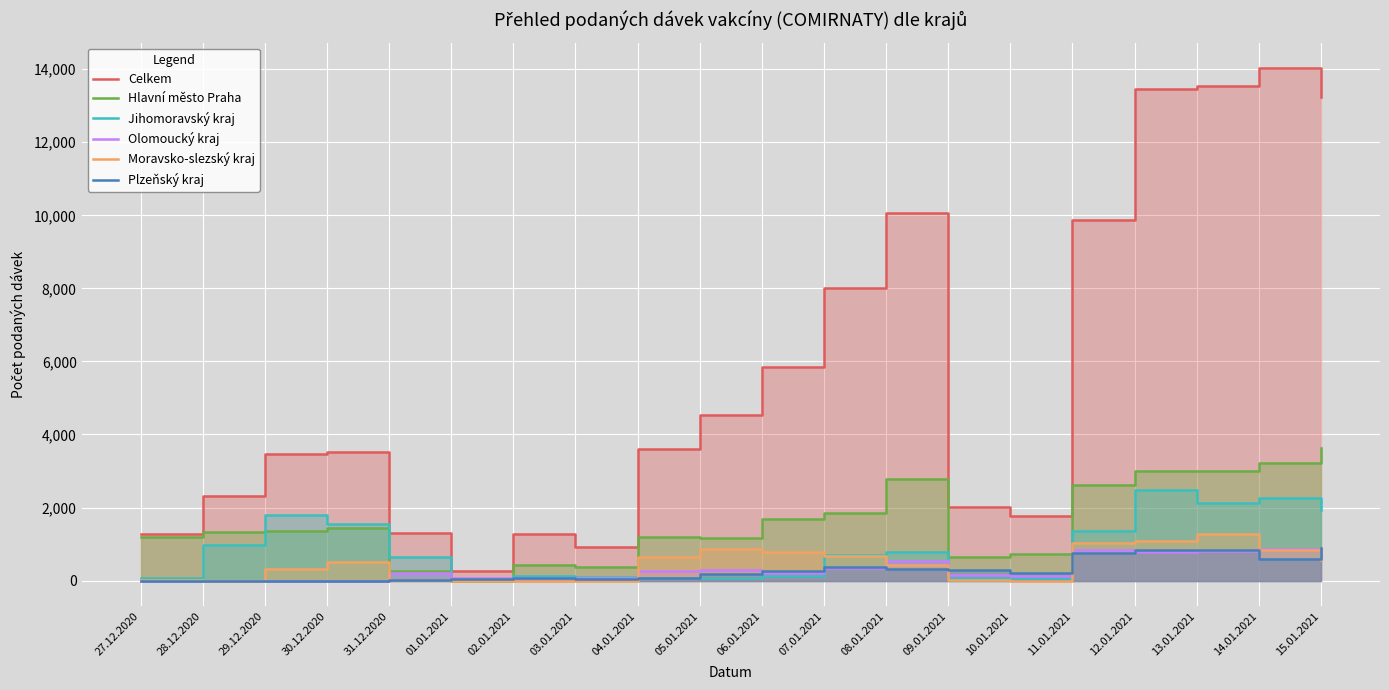

At which label does Hlavní město Praha reach its minimum?

01.01.2021